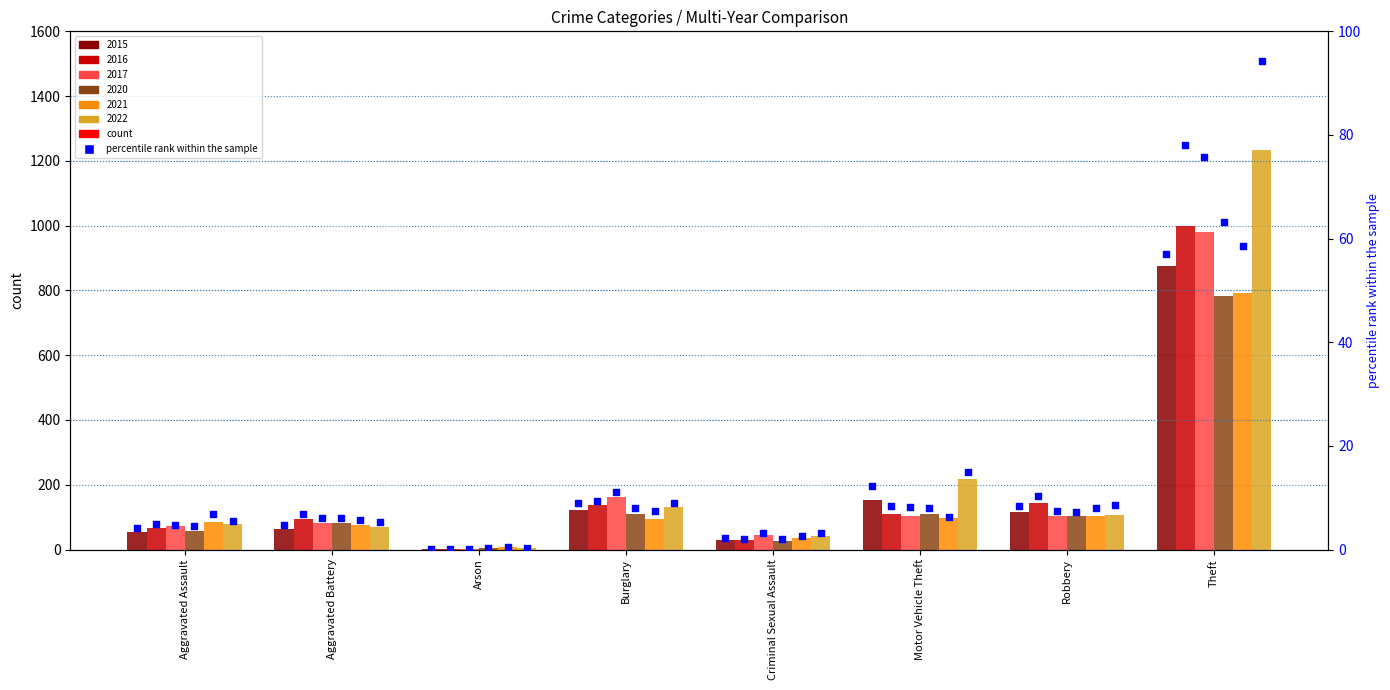

What is the change in value from Aggravated Assault to Arson?

-4.0